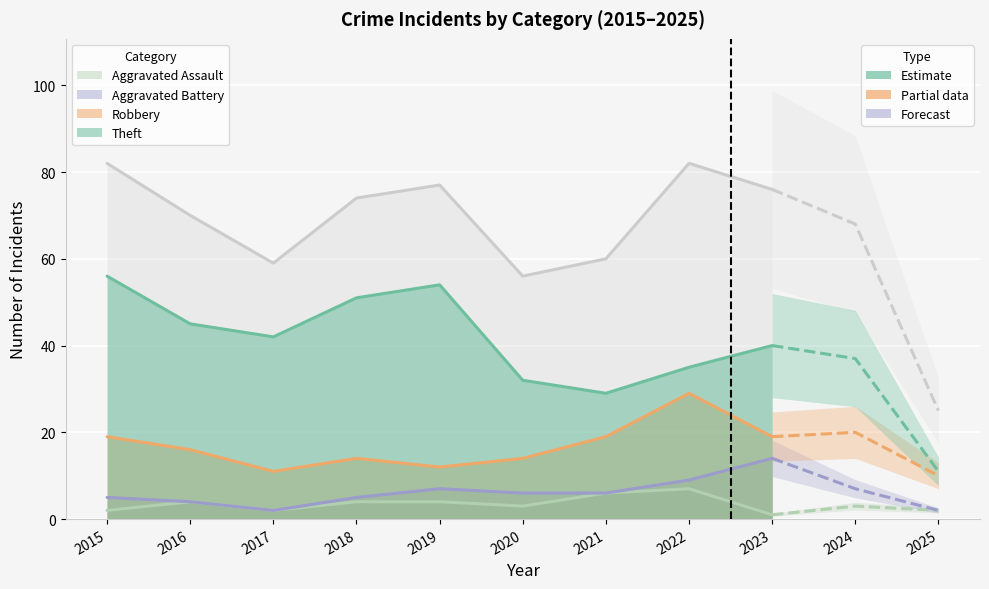

True or false: Aggravated Assault and Theft intersect in this chart.

False